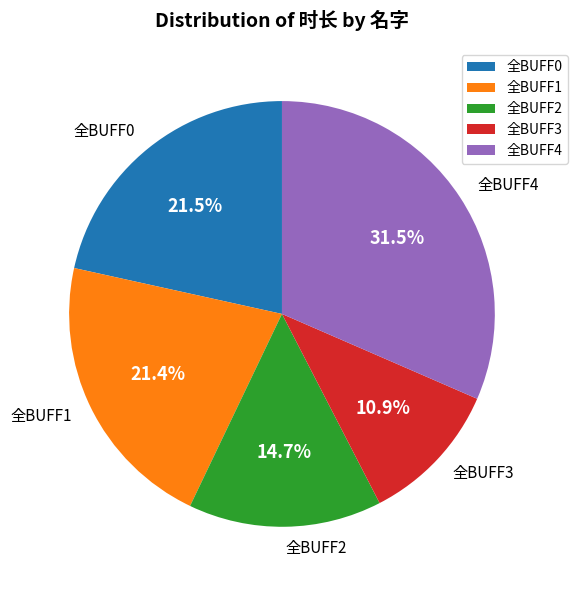

What is the smallest slice in the pie chart?

全BUFF3